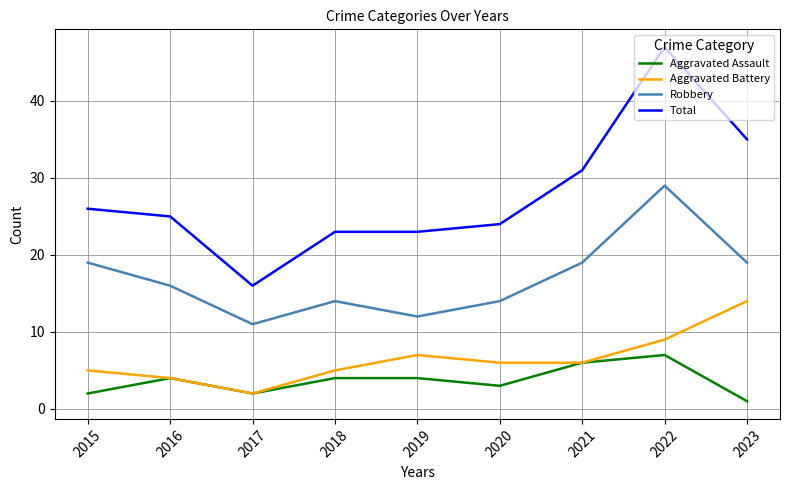

What is the spread (max minus min) of values at 2016?

21